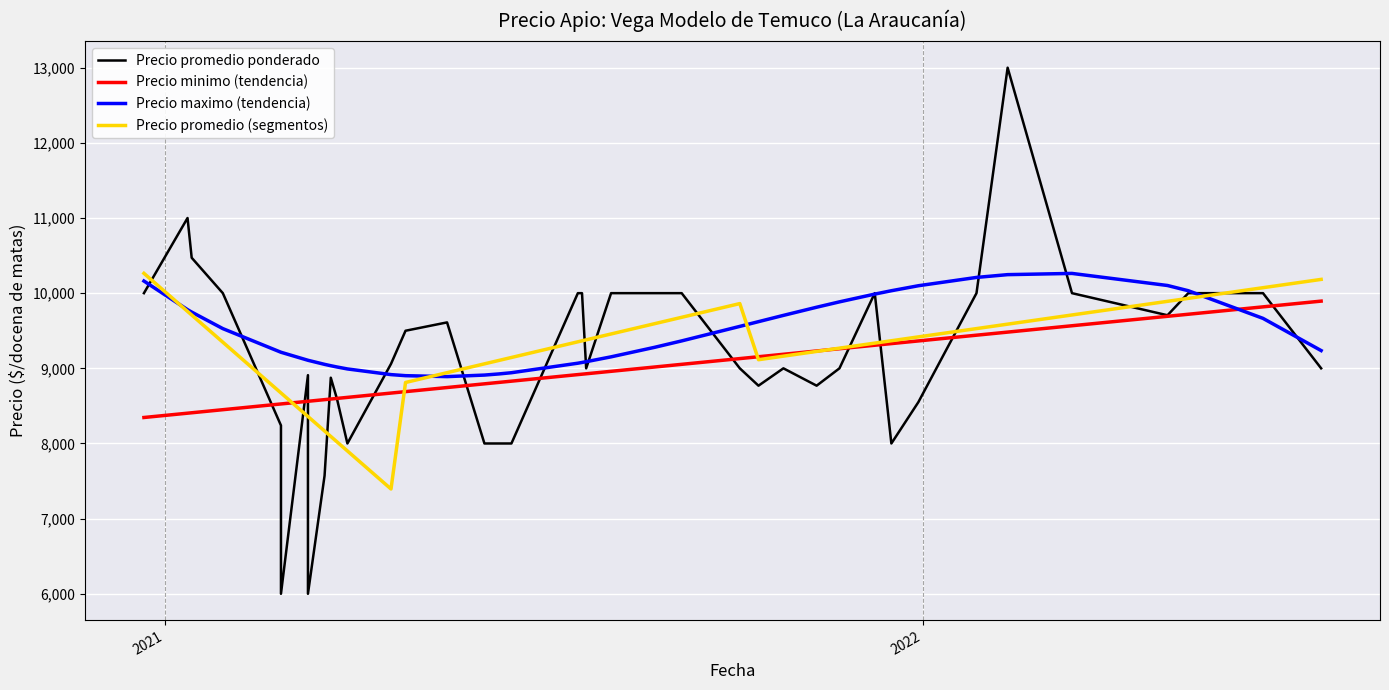

What is the value of the Precio promedio (segmentos) point at the 1st from the left?

10263.8